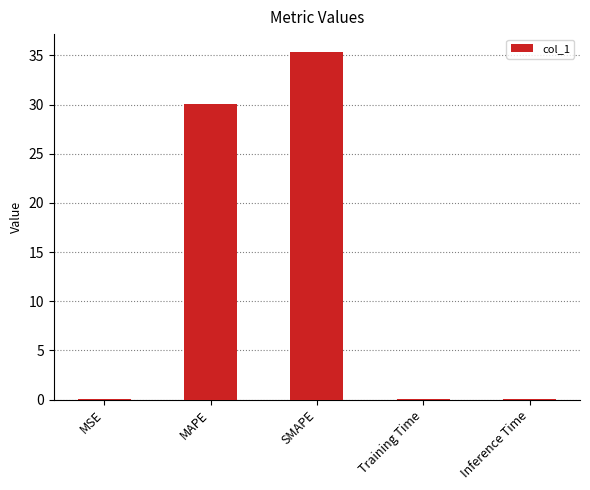

Is it true that the value at MSE is 0.0?

True